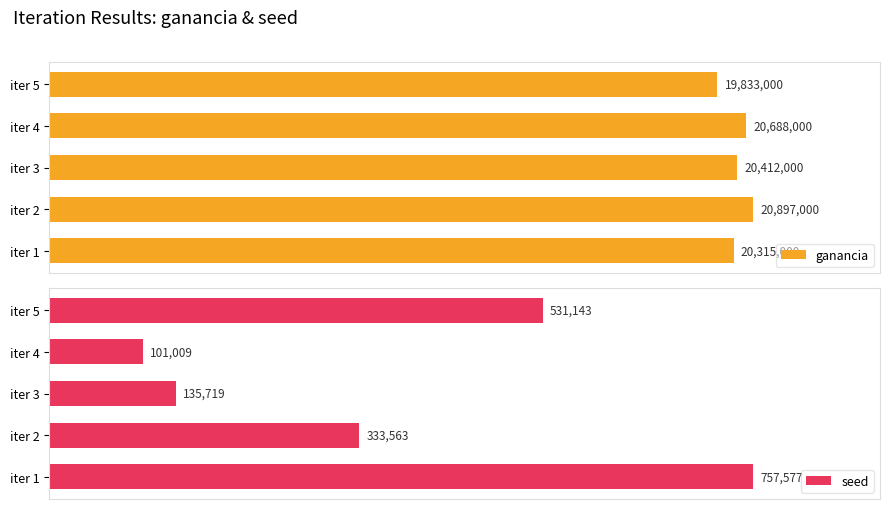

At which label does seed reach its minimum?

iter 4